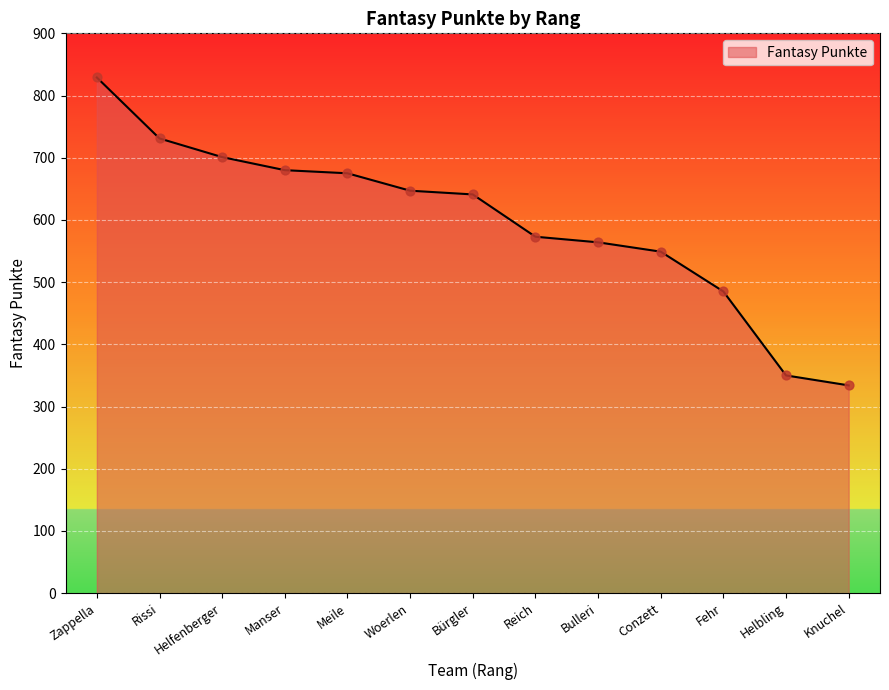

What is the change in value from Manser to Meile?

-5